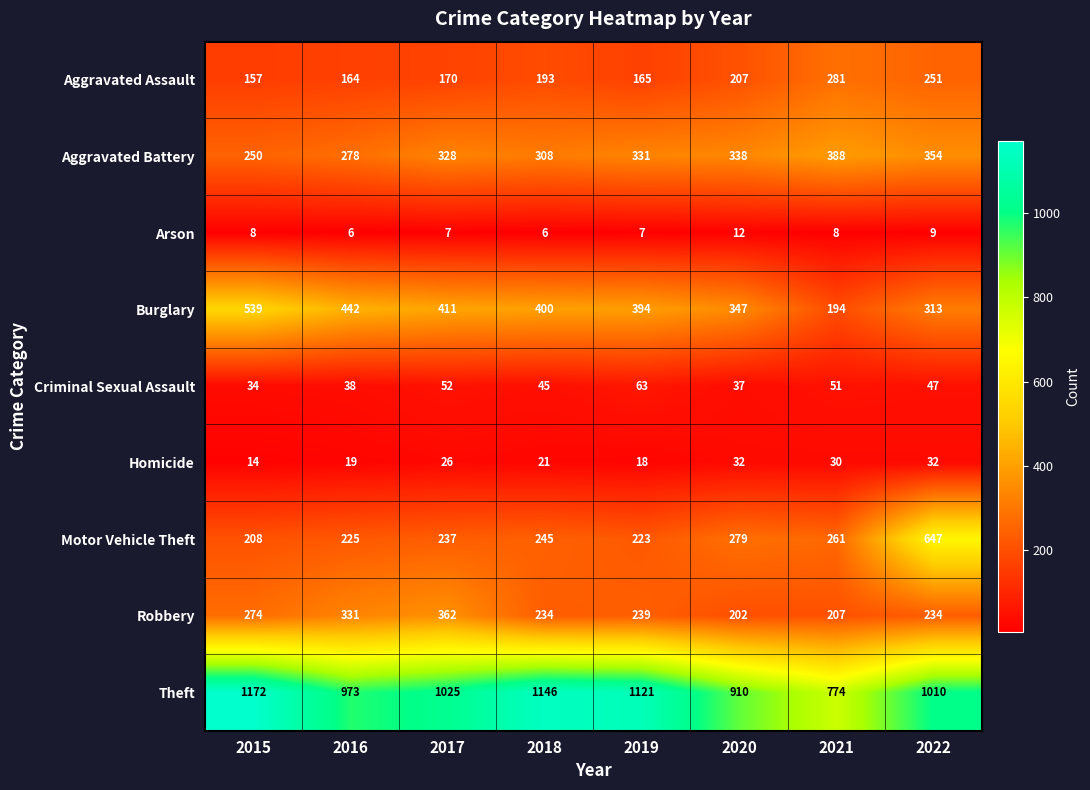

Which label corresponds to the largest value in the chart?

2015